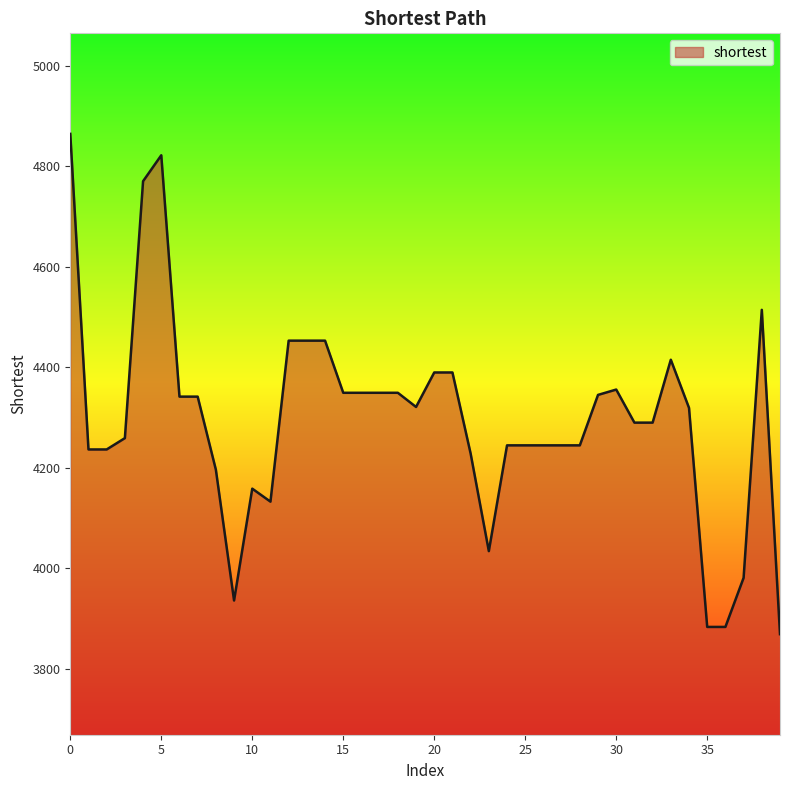

What is the difference between the maximum and minimum values?

995.2